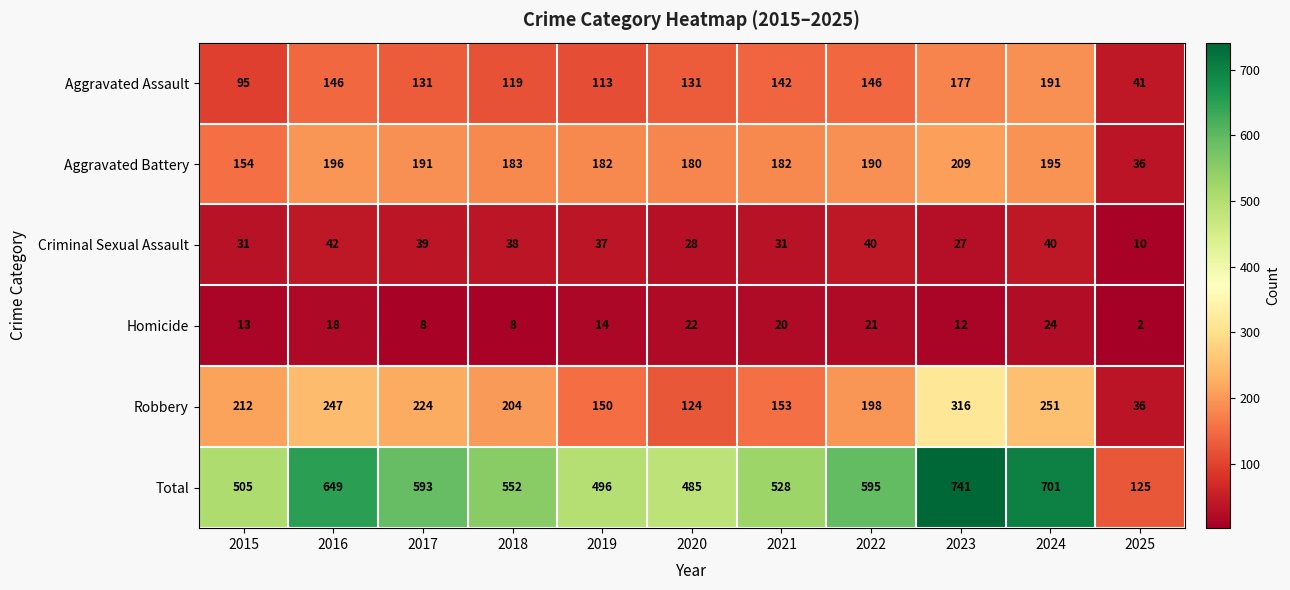

Which series has the widest spread of values?

Total